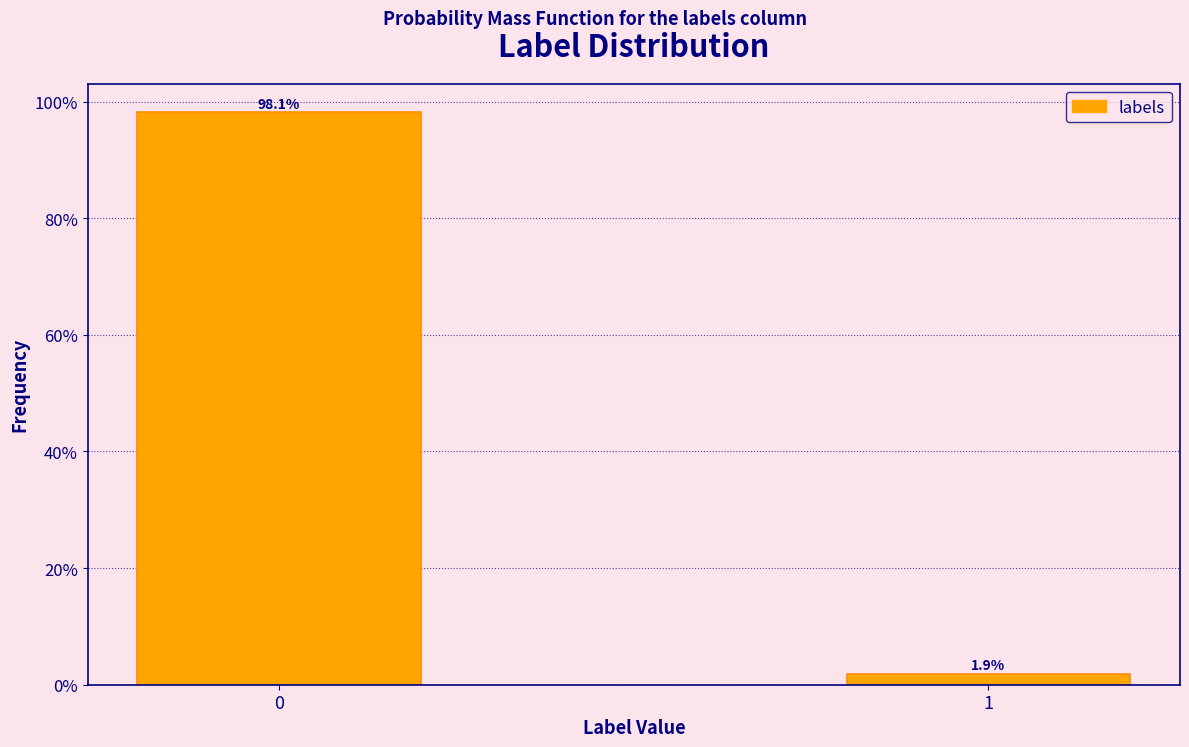

Reading left to right, what are all the values shown in this chart?

0=98.1	1=1.9